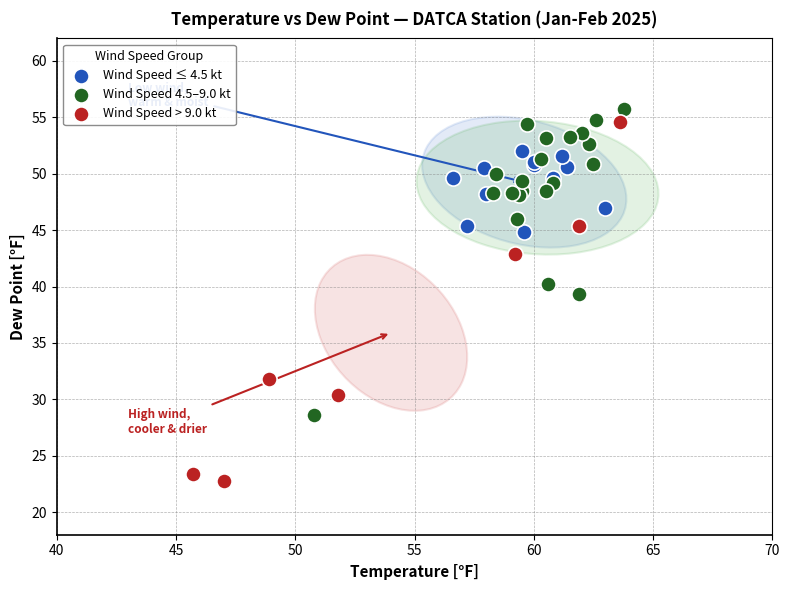

Which series contains the lowest Y value?

Wind Speed > 9.0 kt